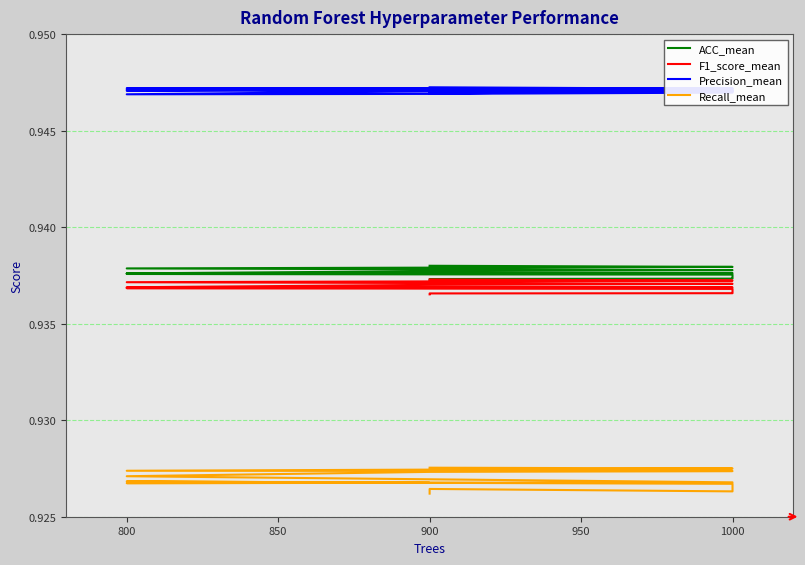

What is the label of the 15th point from the right?

1000